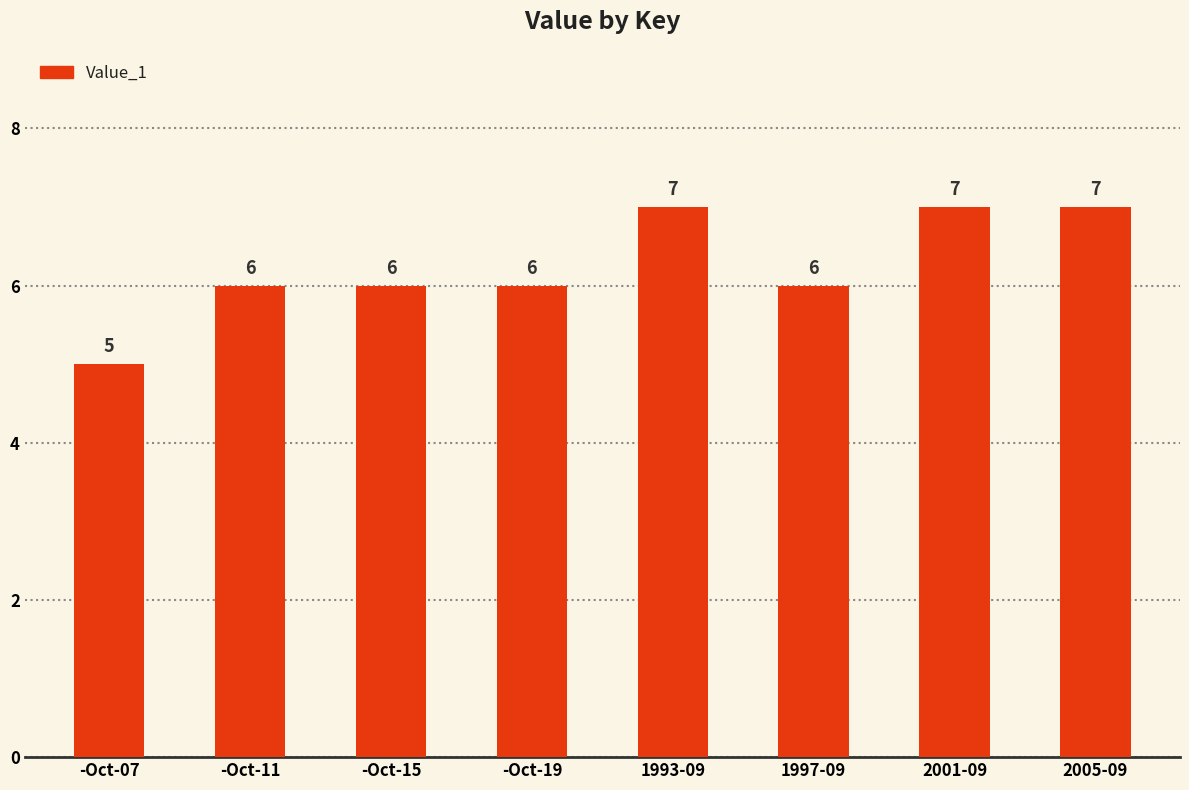

What is the change in value from -Oct-11 to 1993-09?

+1